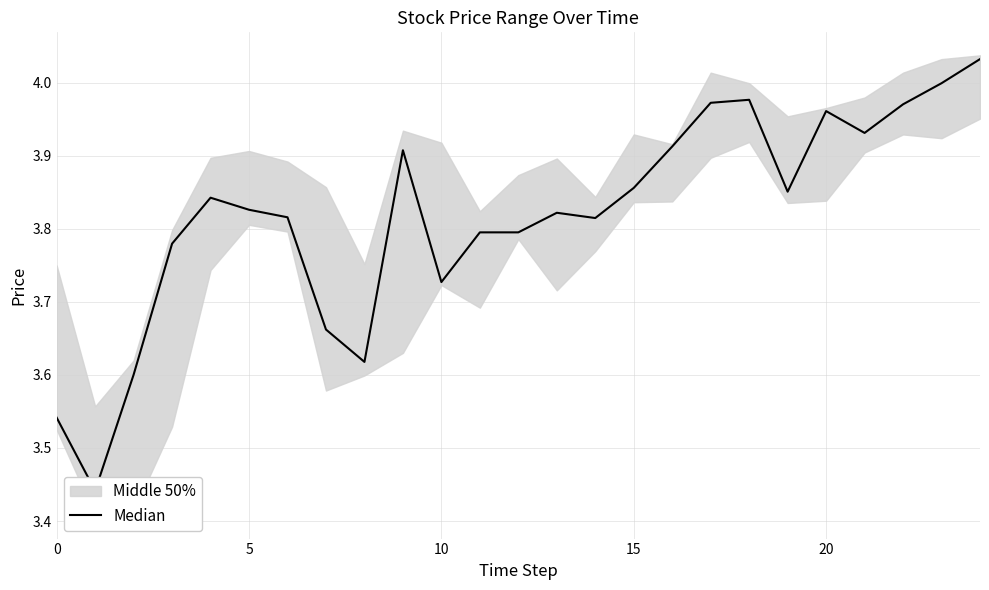

What is the approximate value at 20?

4.0